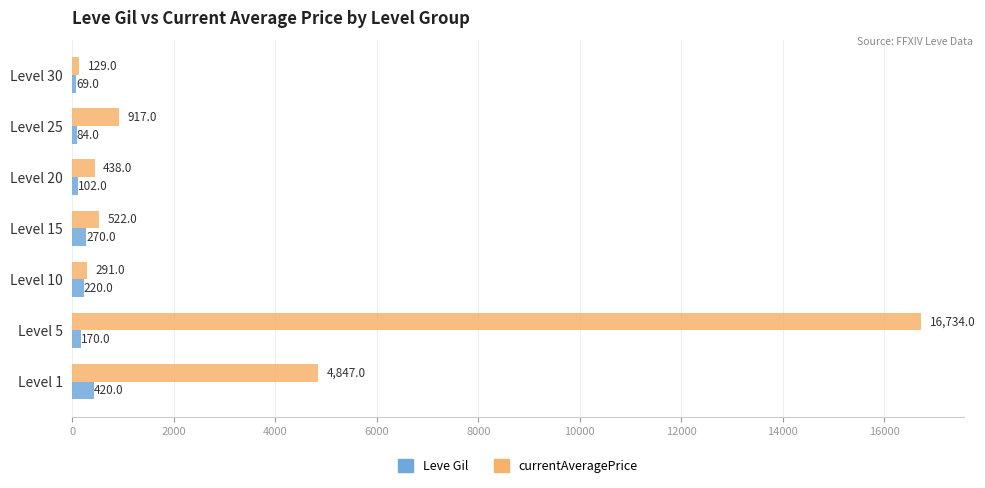

How many values in the Leve Gil series are below 170?

3